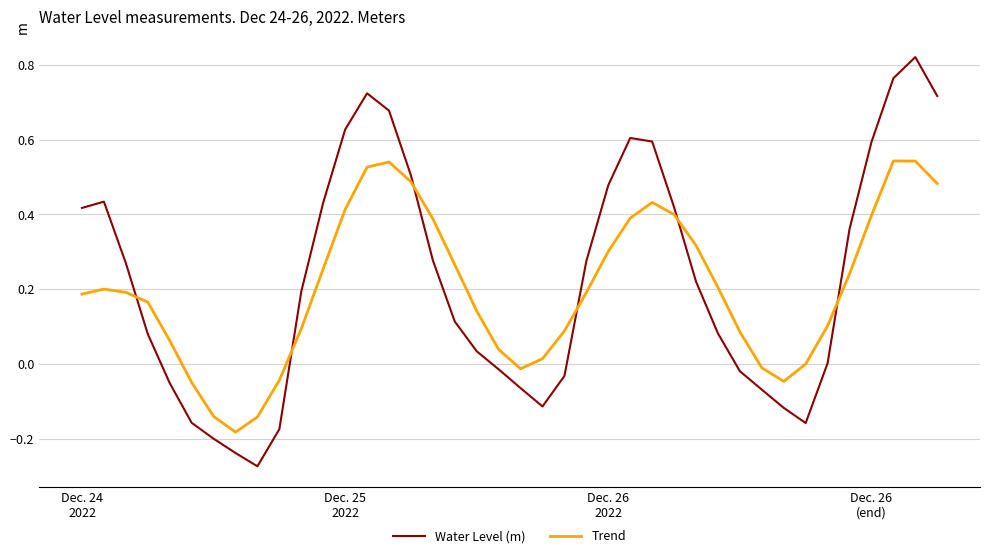

What is the difference between the maximum and minimum values in the Water Level (m) series?

1.1